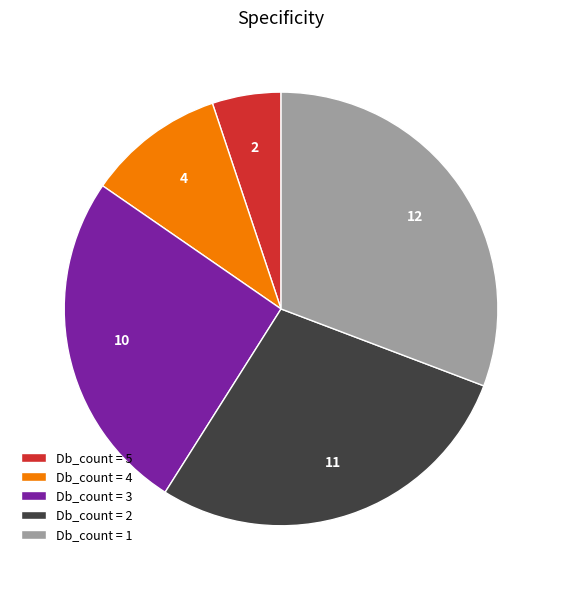

What is the largest slice in the pie chart?

Db_count = 1